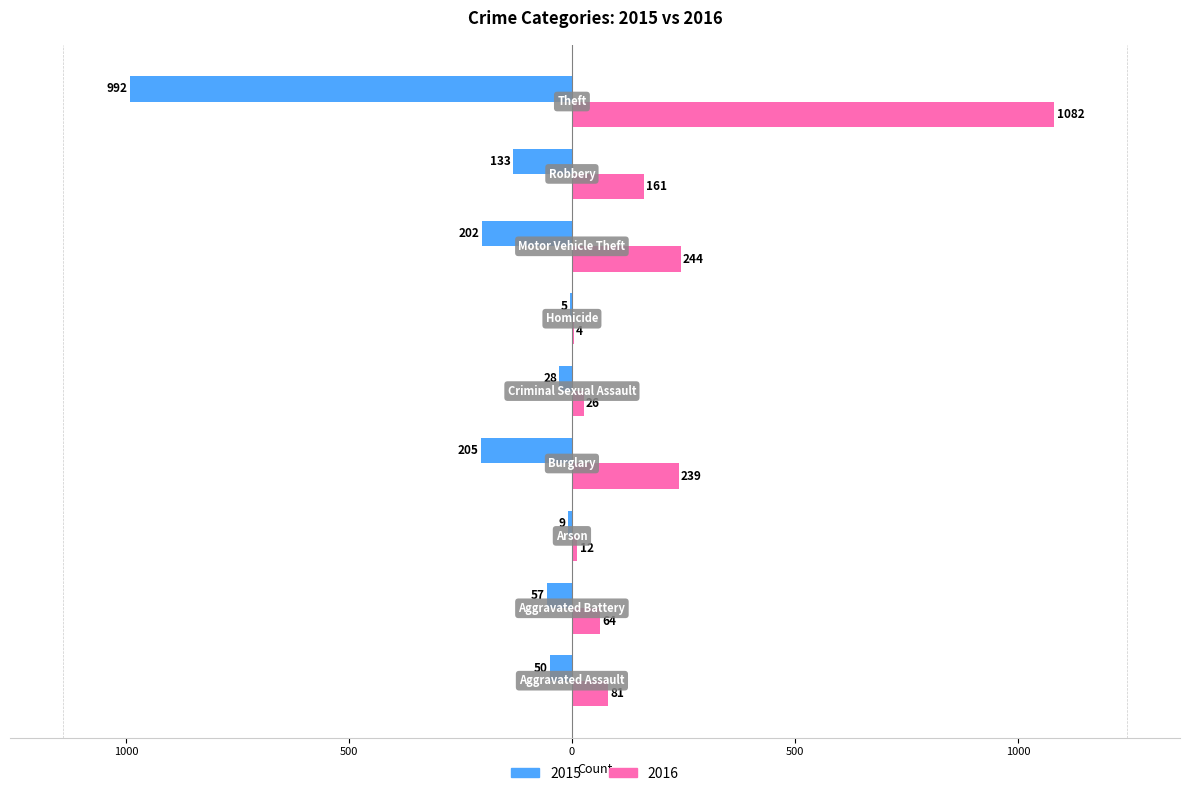

Which label corresponds to the largest value in the chart?

Theft